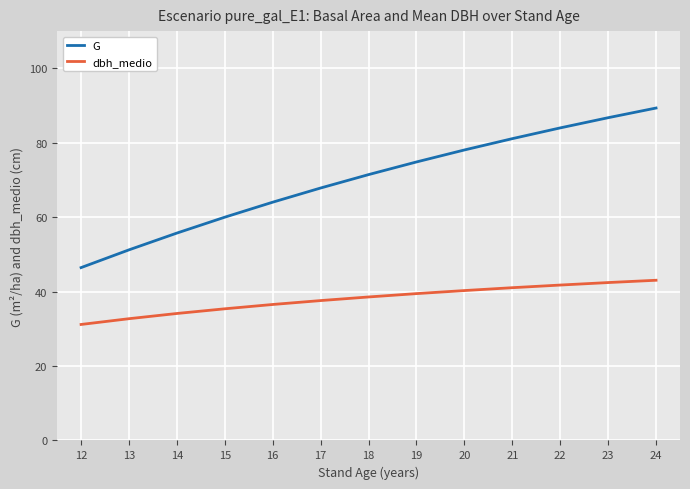

Rank the series by their average value, from highest to lowest.

G, dbh_medio